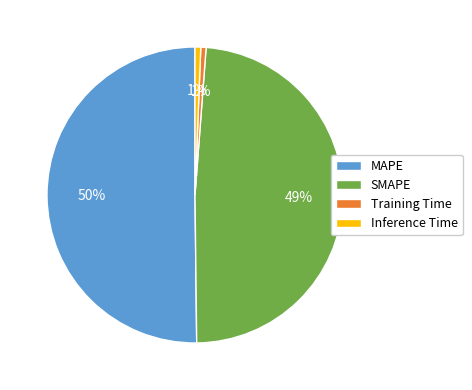

Does Training Time represent more than half of the total?

No